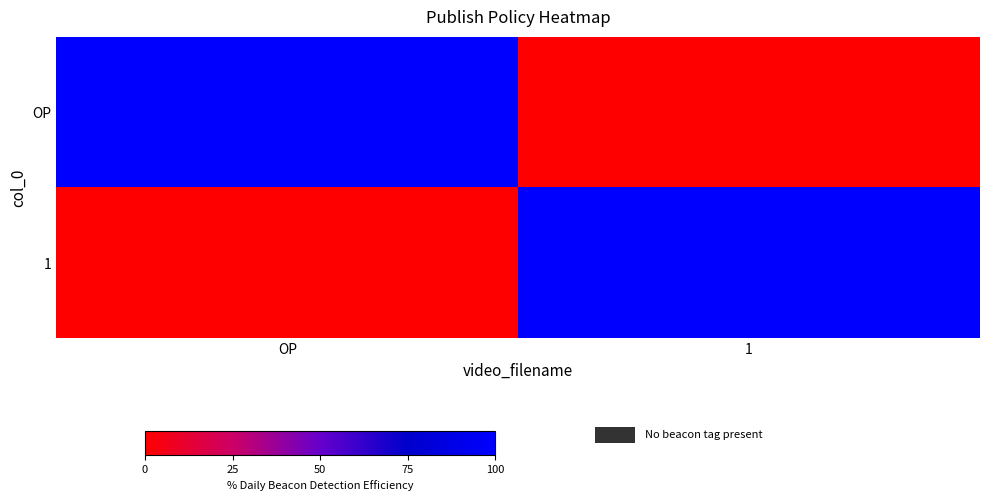

Reading left to right, extract all data points from this chart.

OP: OP=2	1=0
1: OP=0	1=2